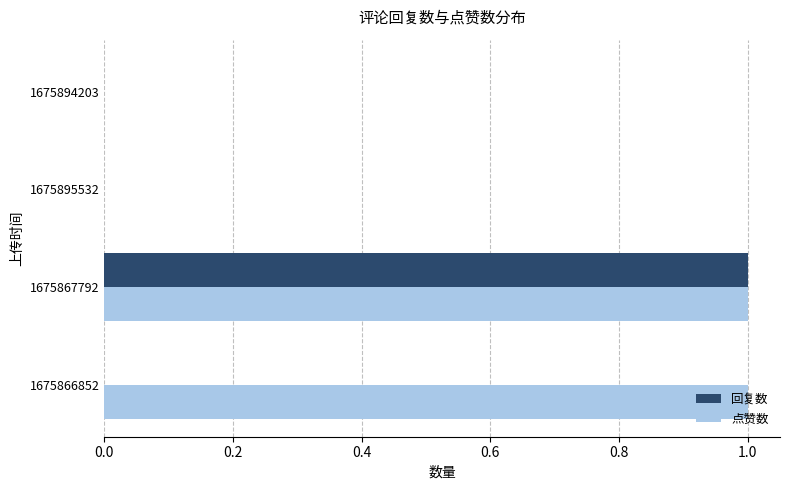

The 回复数 series shows -1 at 1675895532. True or false?

False